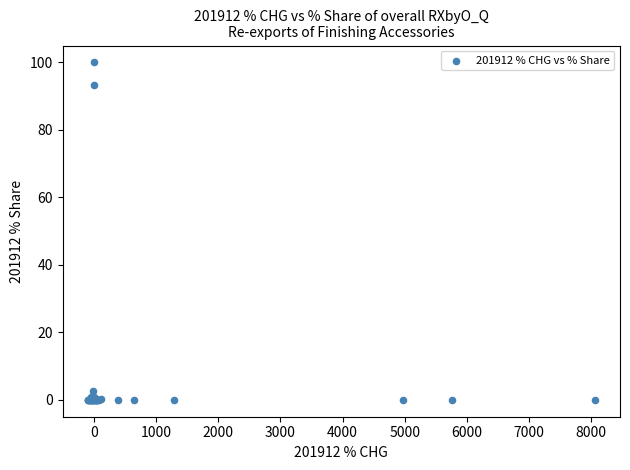

What Y value in the scatter plot is closest to 50?

93.4